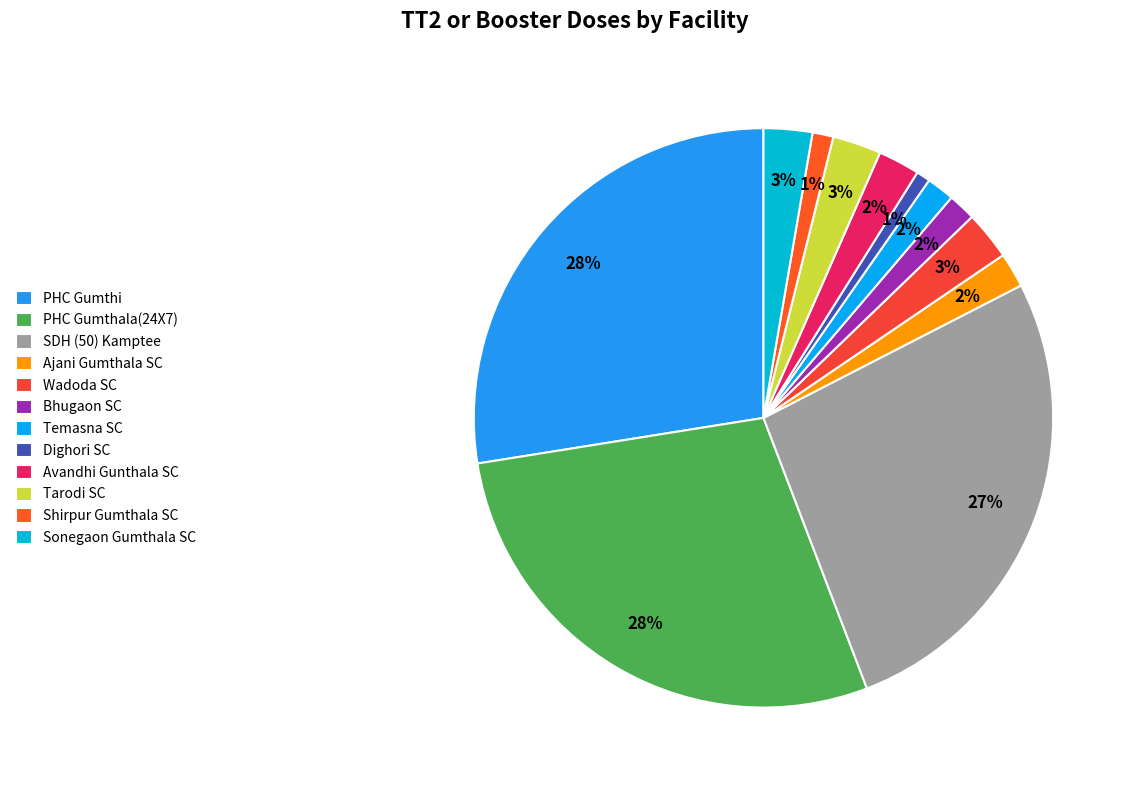

To the nearest percent, what is the average slice percentage?

8%